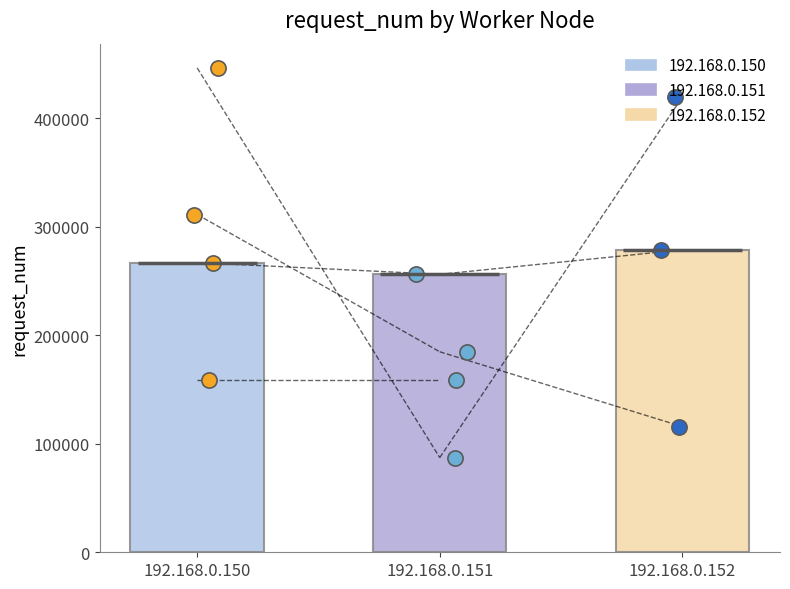

At how many categories does at least one series exceed 184068?

3